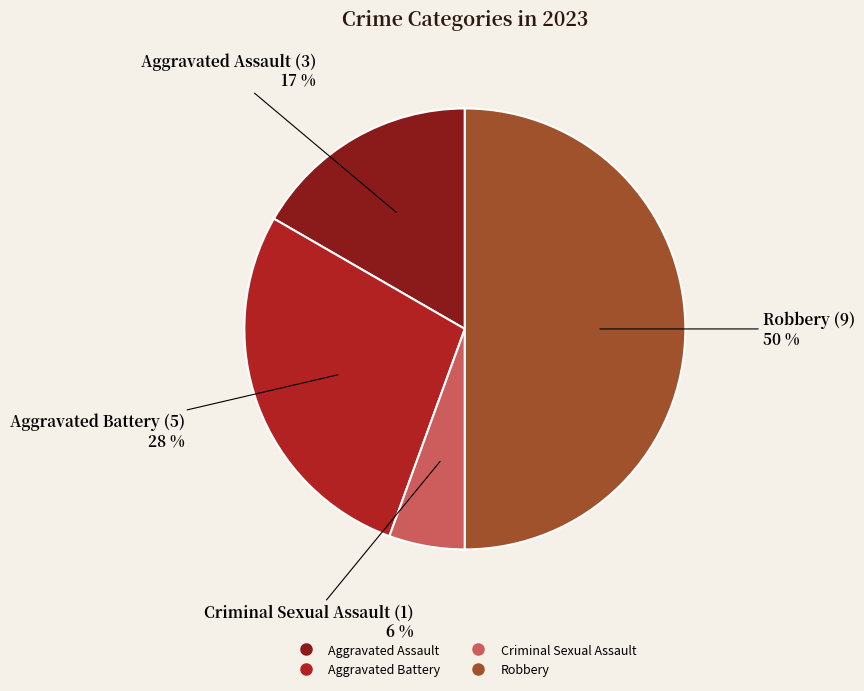

How many slices are in this pie chart?

4